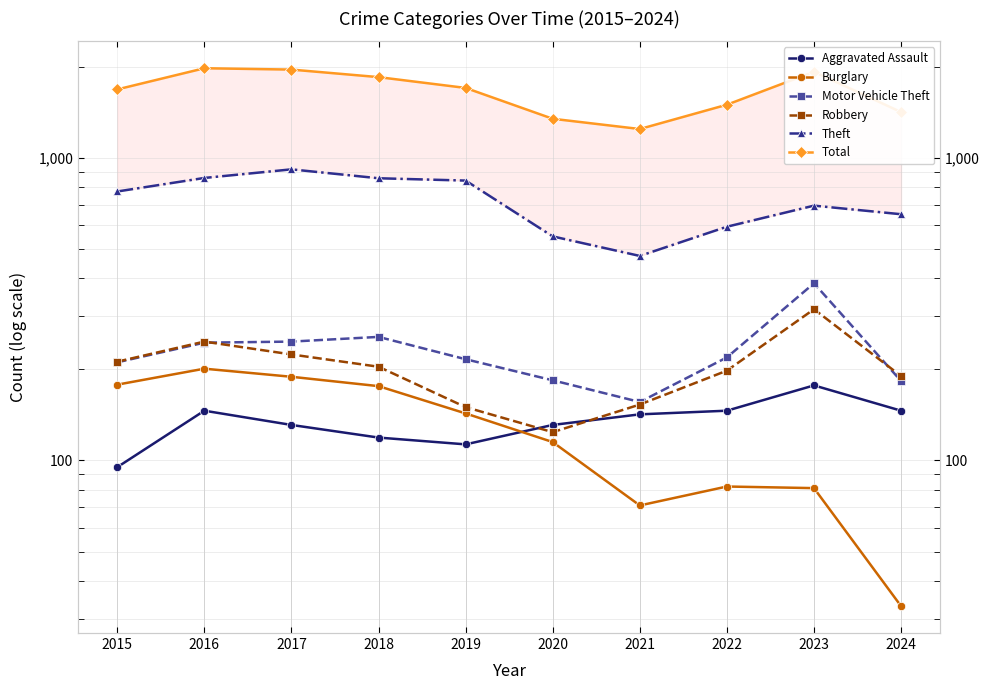

At which category is the sum across all series the highest?

2016